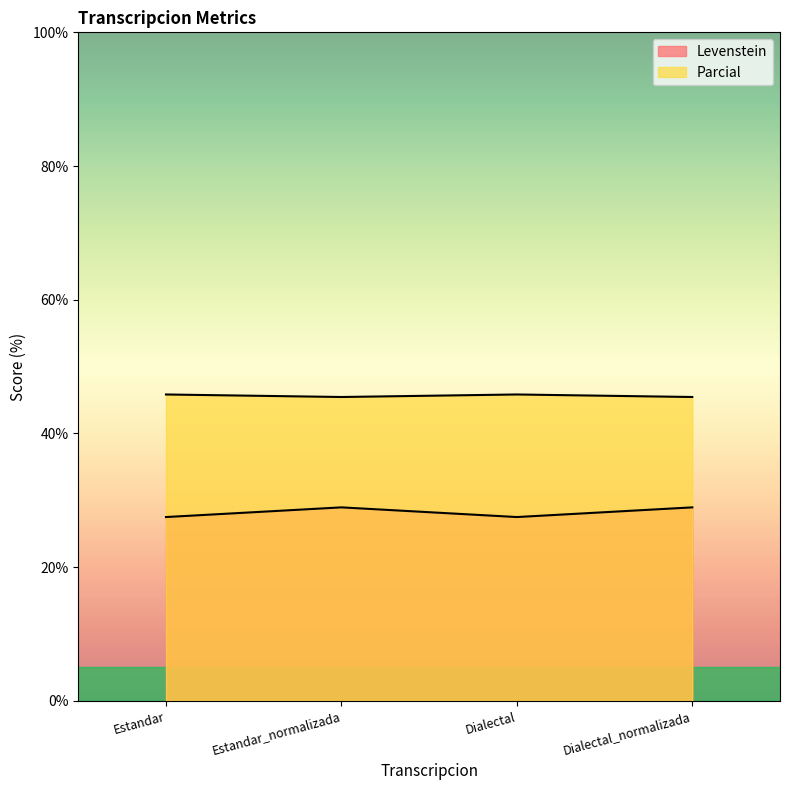

True or false: Levenstein and Parcial cross at least once.

False